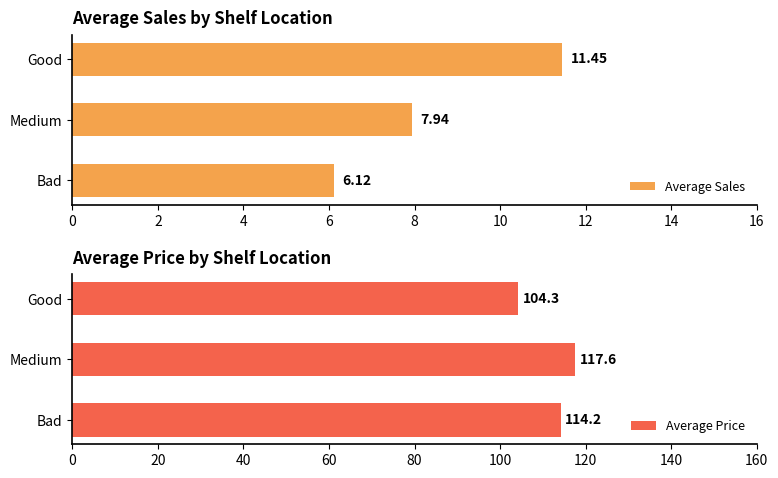

How many values in the Average Sales series exceed 7?

2